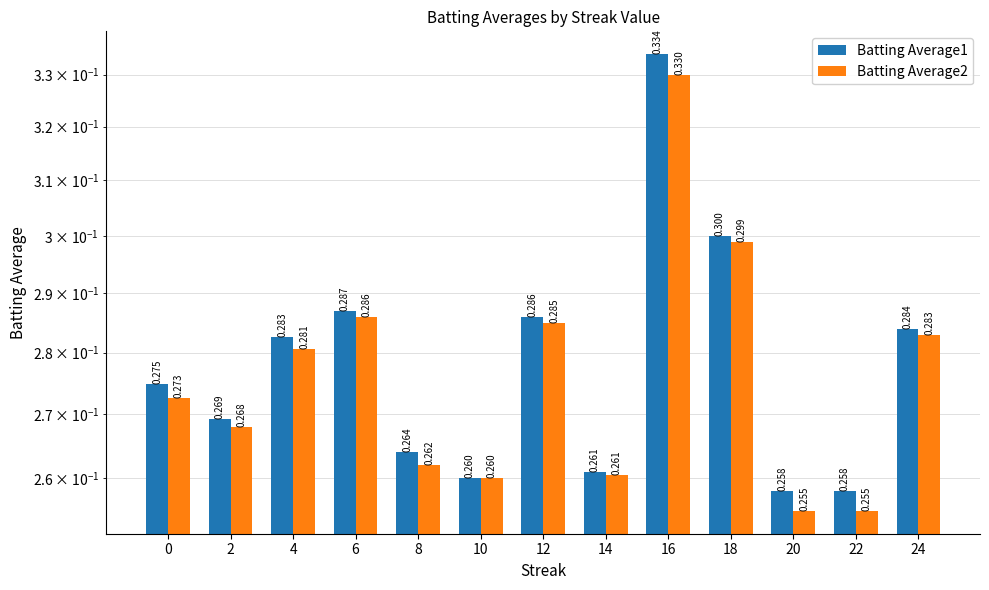

Is it true that Batting Average2 equals 0.3 at 18?

True